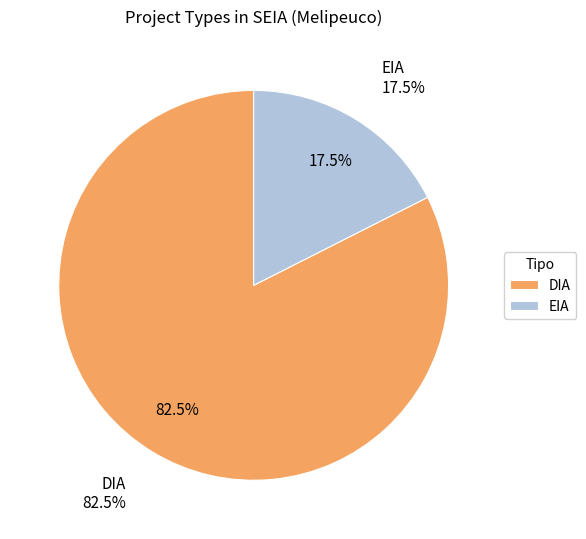

Approximately how many times larger is the value at EIA compared to DIA?

0.2